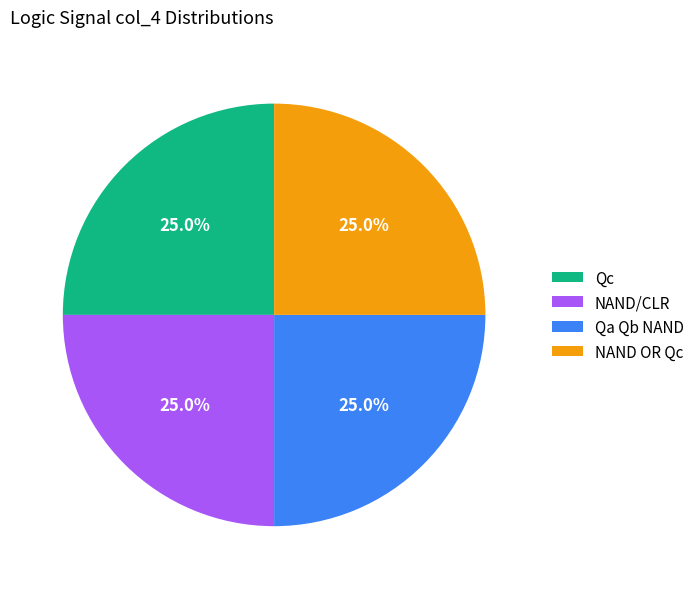

To the nearest percent, what is the difference between the largest and smallest slice percentages?

0%